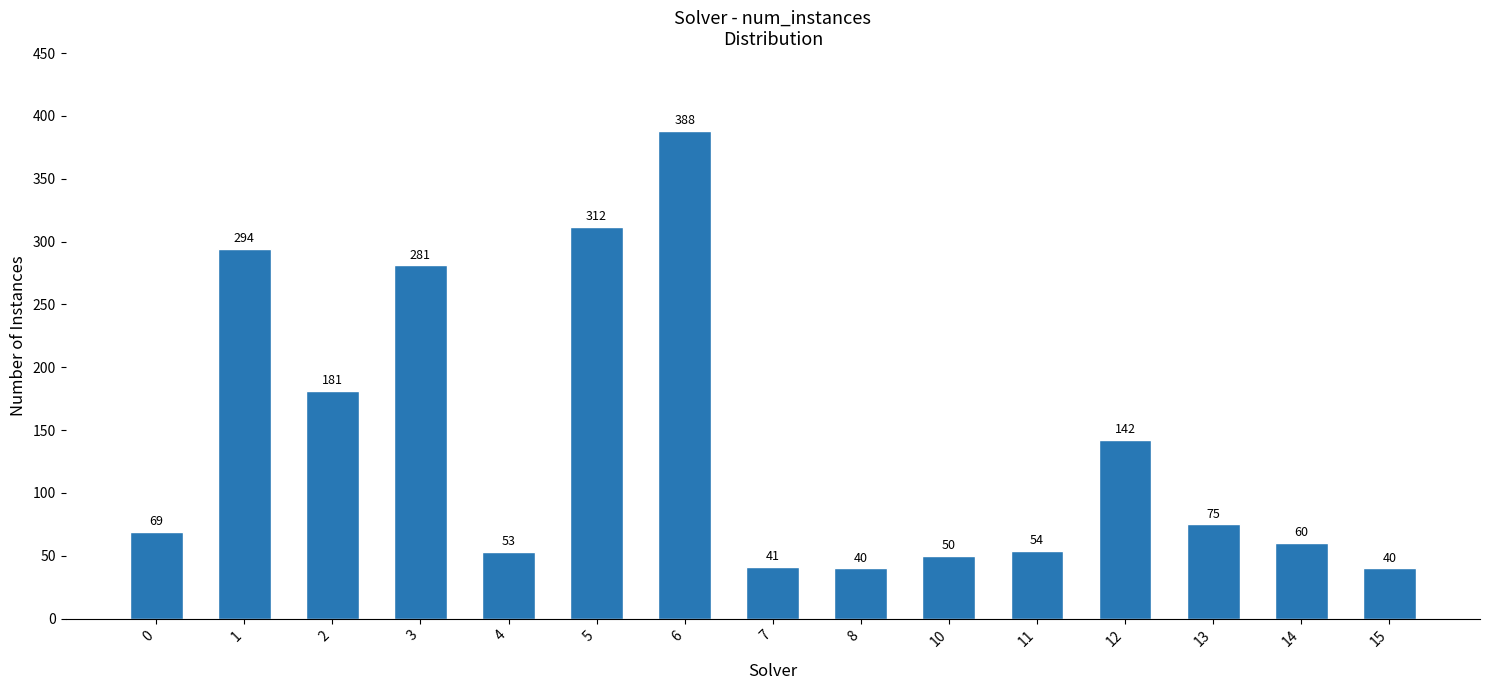

At which label is the value closest to 214?

2